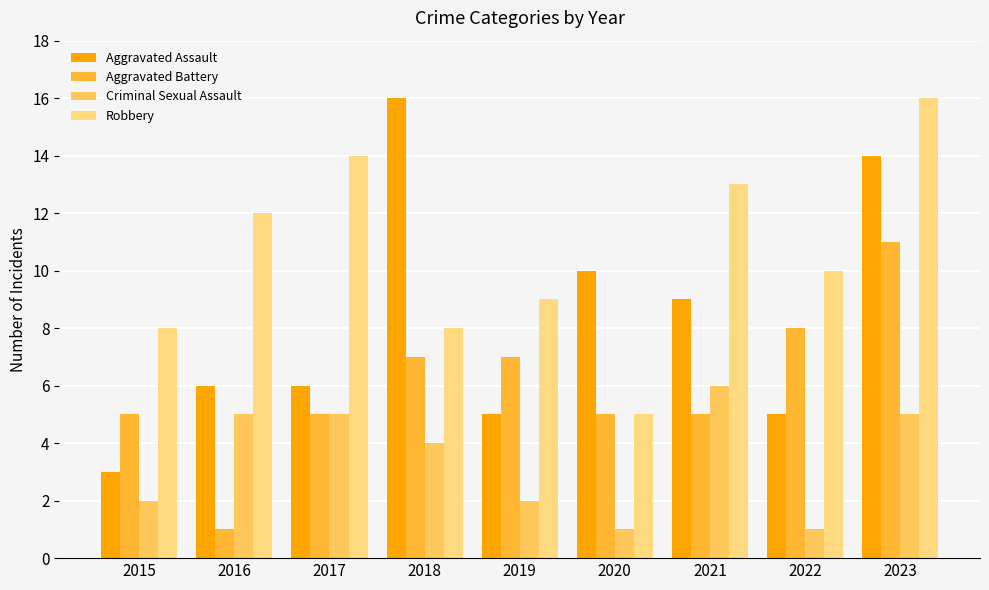

What is the value of the Aggravated Assault bar at the 5th from the left?

5